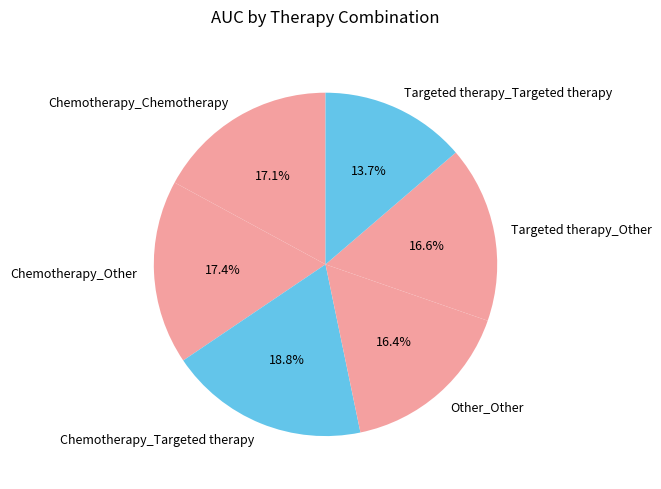

Between Chemotherapy_Targeted therapy and Chemotherapy_Chemotherapy, which is larger?

Chemotherapy_Targeted therapy